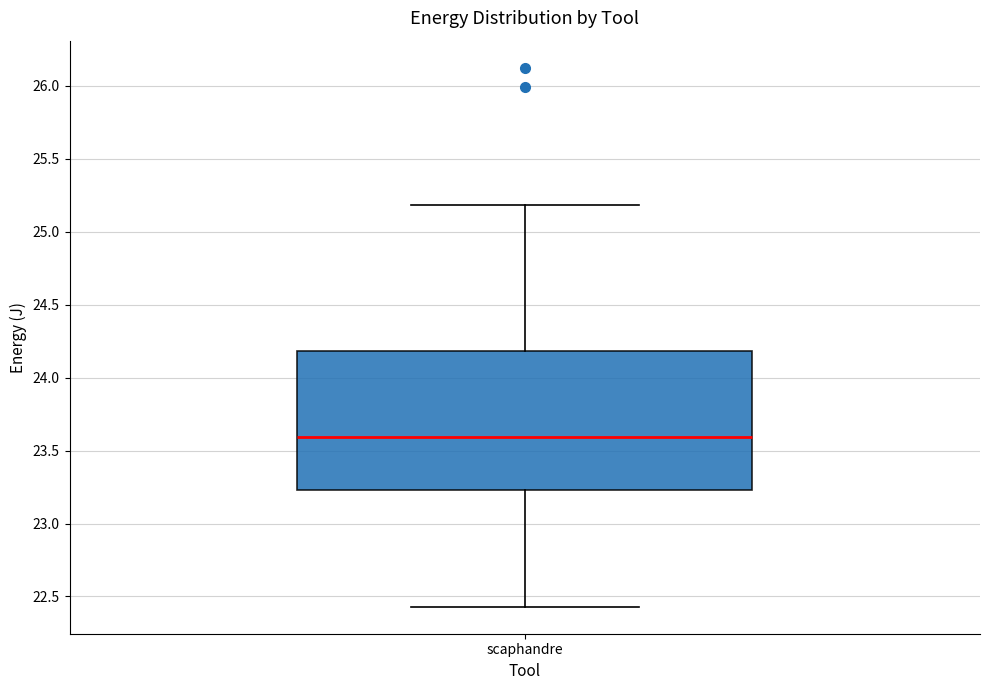

Transcribe this box plot: give where the median line is, the range the box spans, and where the two whiskers end, as read against the y-axis. The values are not printed on the chart, so give them approximately, as read against the axis.

median 23.60, box 23.25 to 24.20, whiskers 22.45 to 25.20